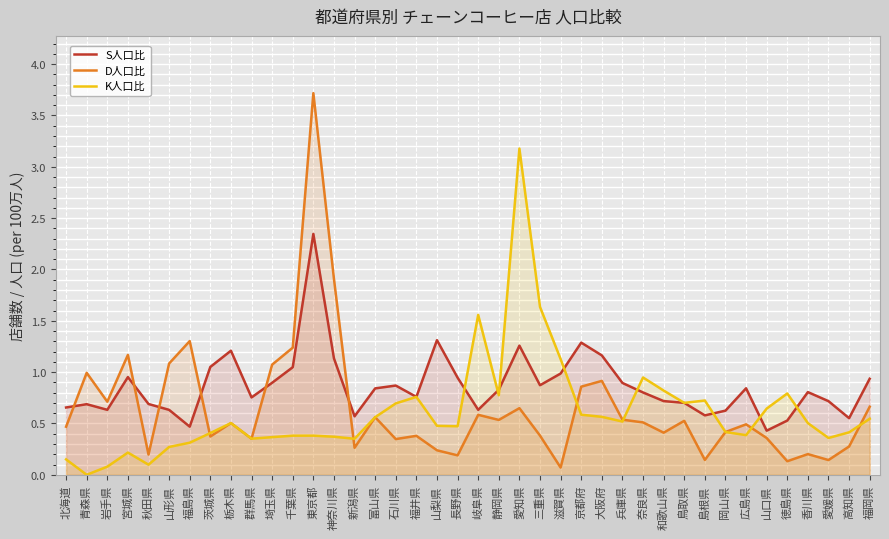

List the series in order of their peak value, lowest first.

S人口比, K人口比, D人口比